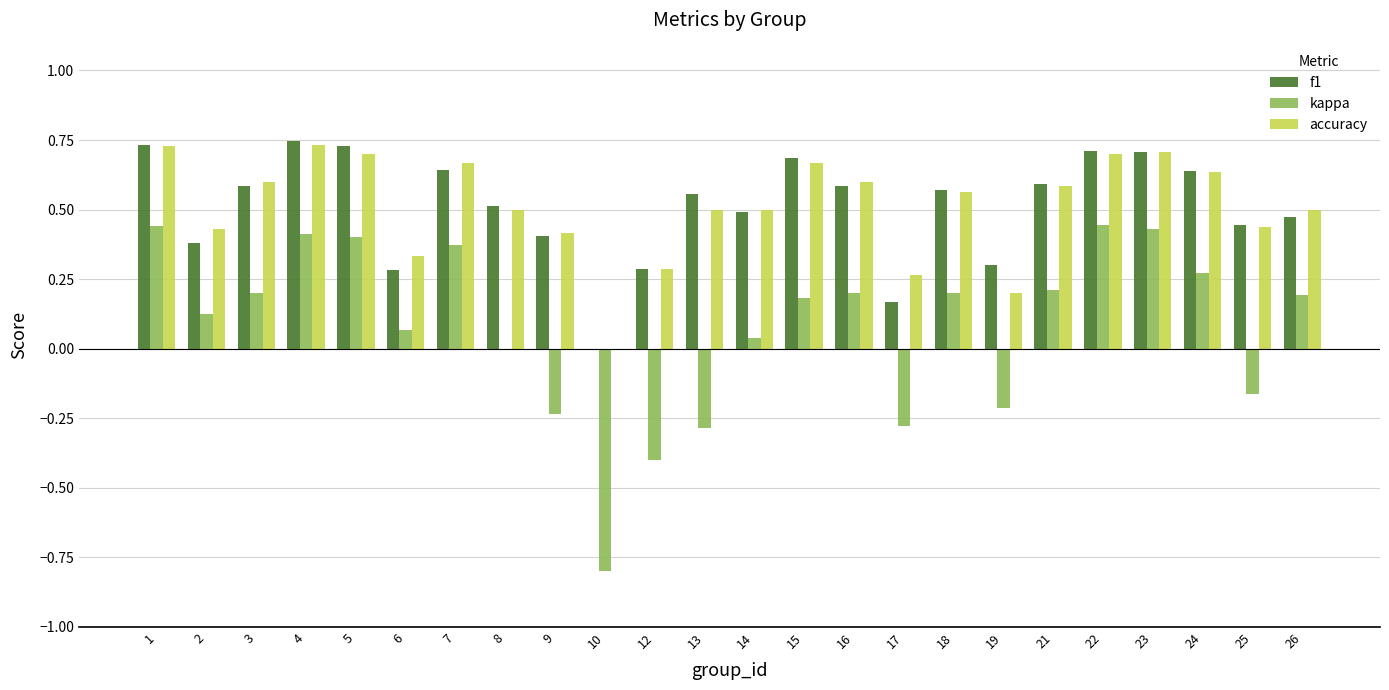

Which series changed the most between 23 and 24?

kappa